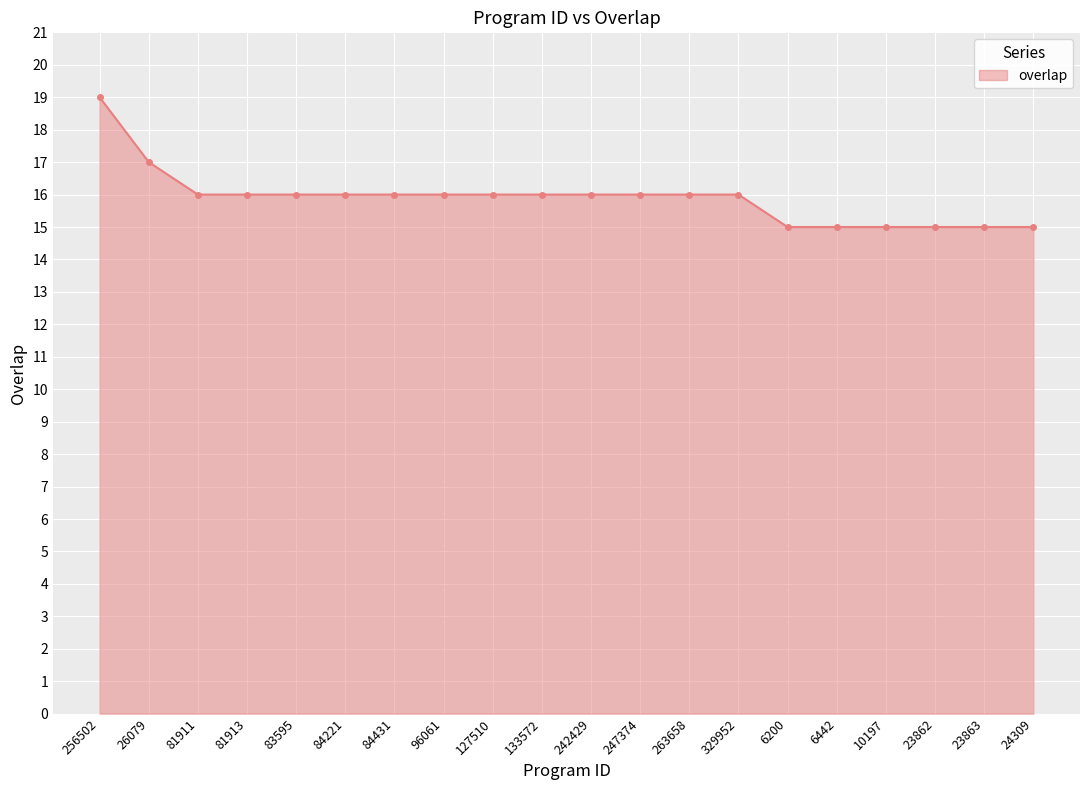

Is it true that the value at 263658 is 6?

False